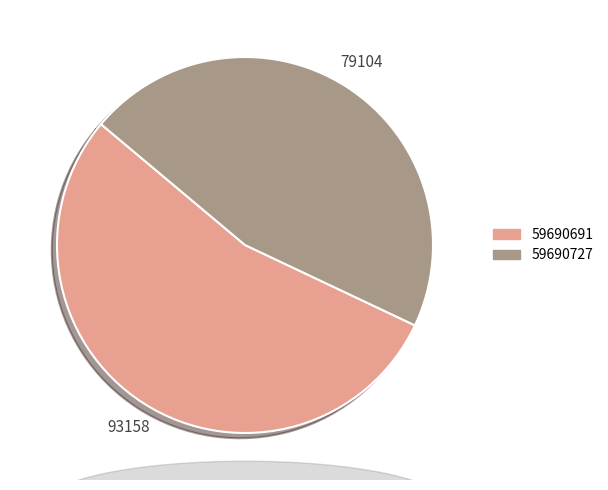

Approximately how many times larger is the value at 59690727 compared to 59690691?

0.8